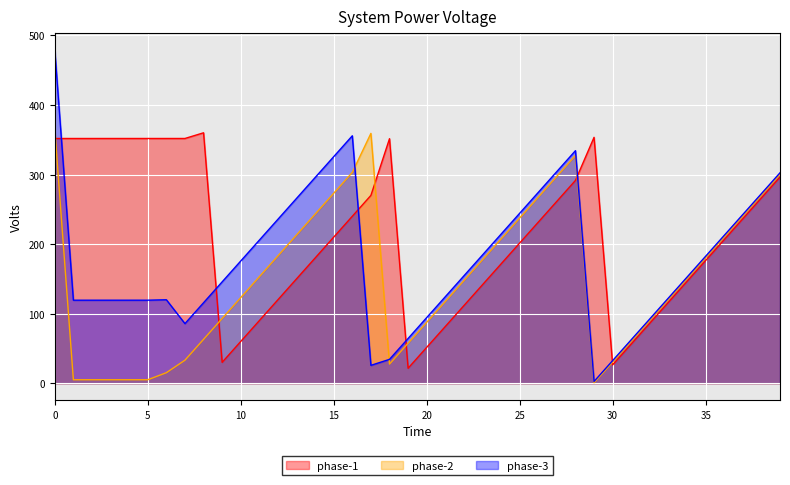

True or false: phase-2 and phase-3 cross at least once.

True